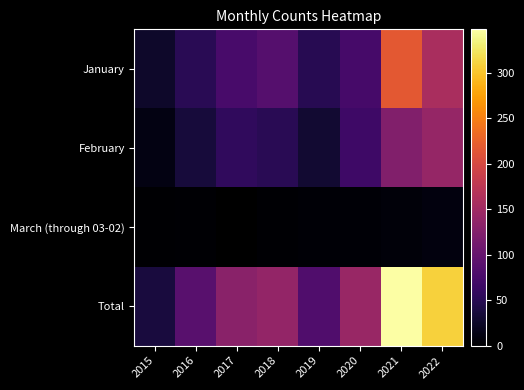

Which series changed the most between 2015 and 2021?

Total